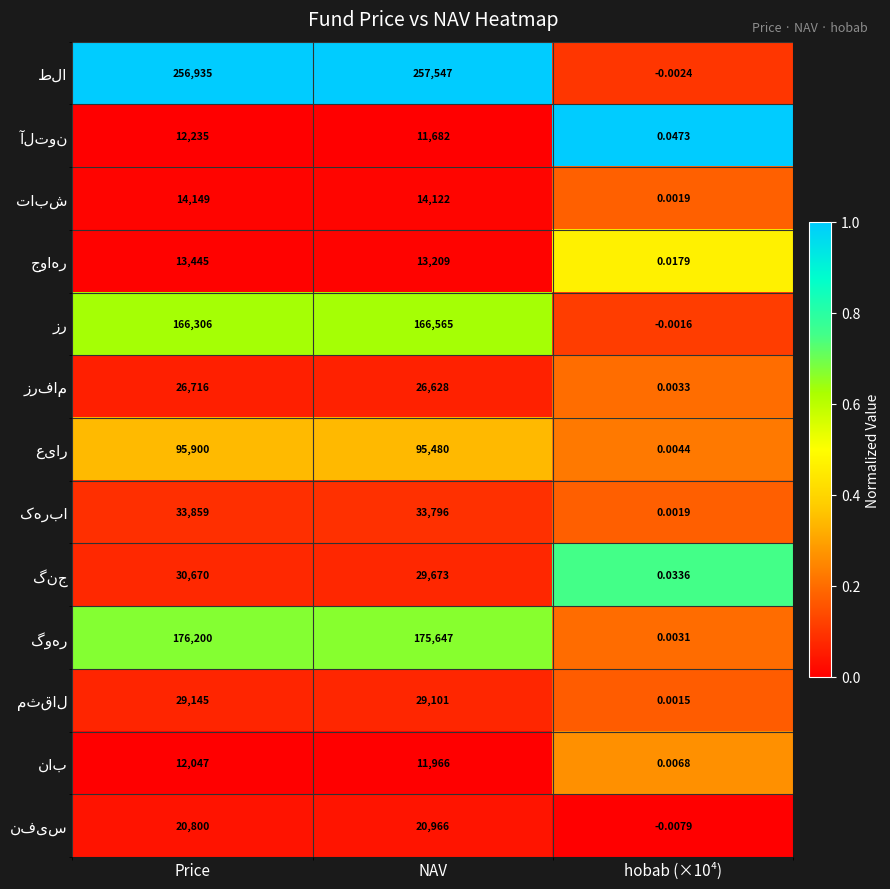

At which category is the sum across all series the highest?

Price